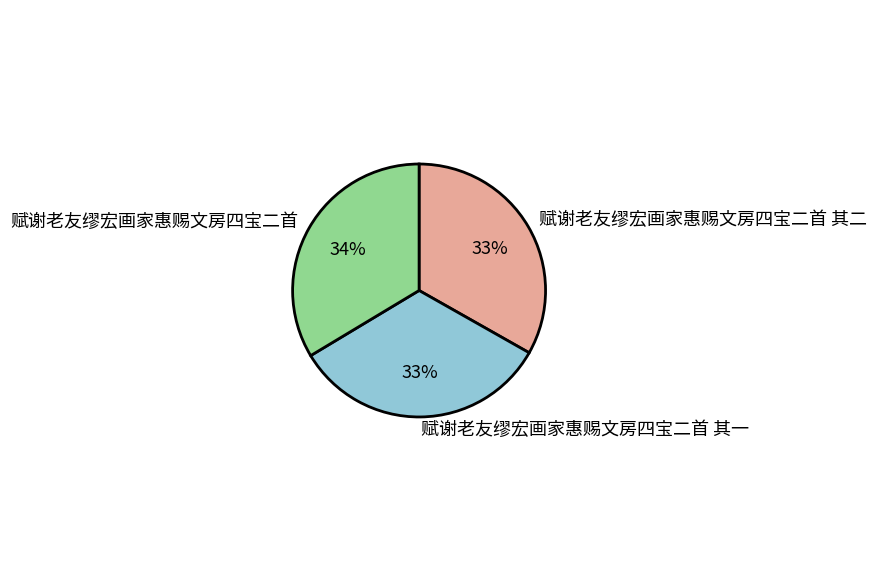

What is the ratio of the value at 赋谢老友缪宏画家惠赐文房四宝二首 其二 to the value at 赋谢老友缪宏画家惠赐文房四宝二首?

1.0